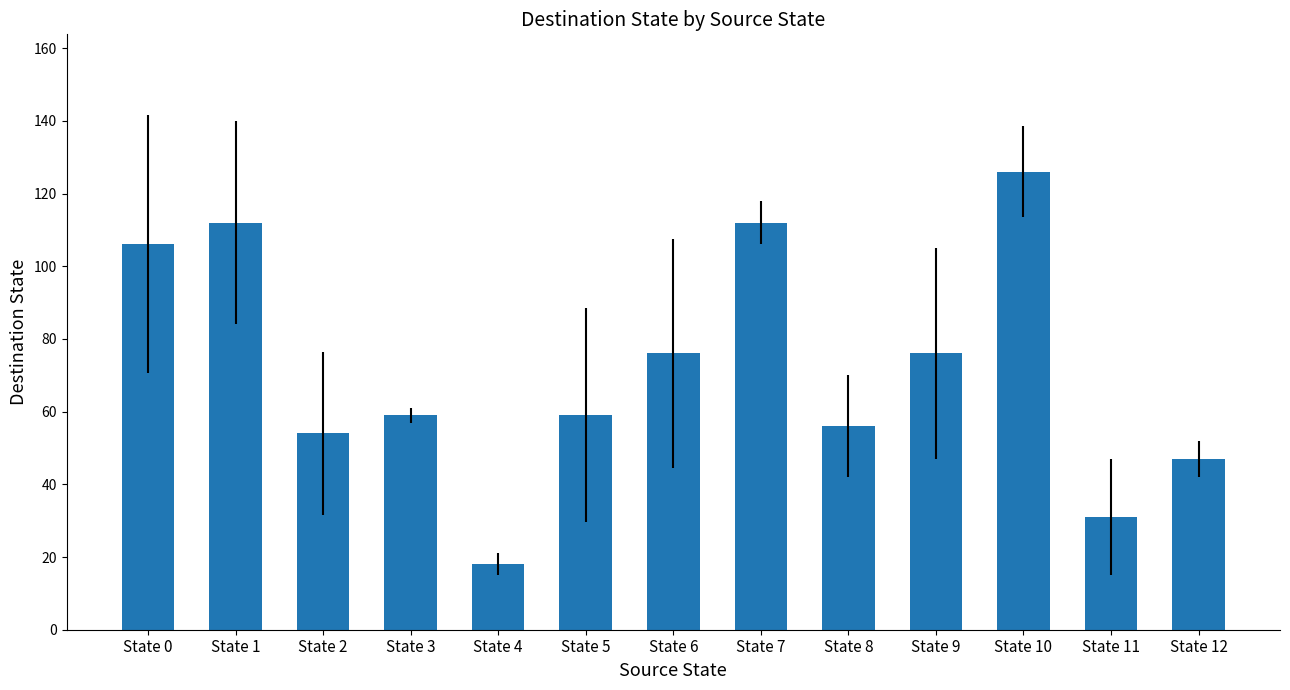

What is the approximate value at State 11?

31